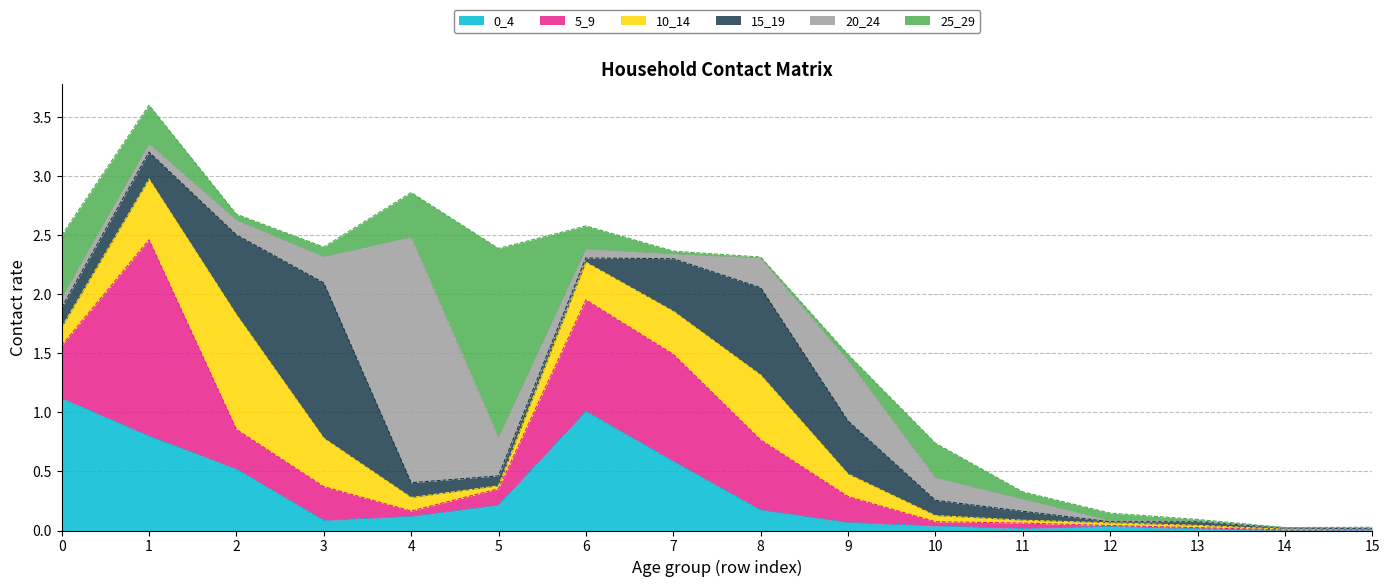

What is the sum of the 10_14 values at 3 and 11?

0.4